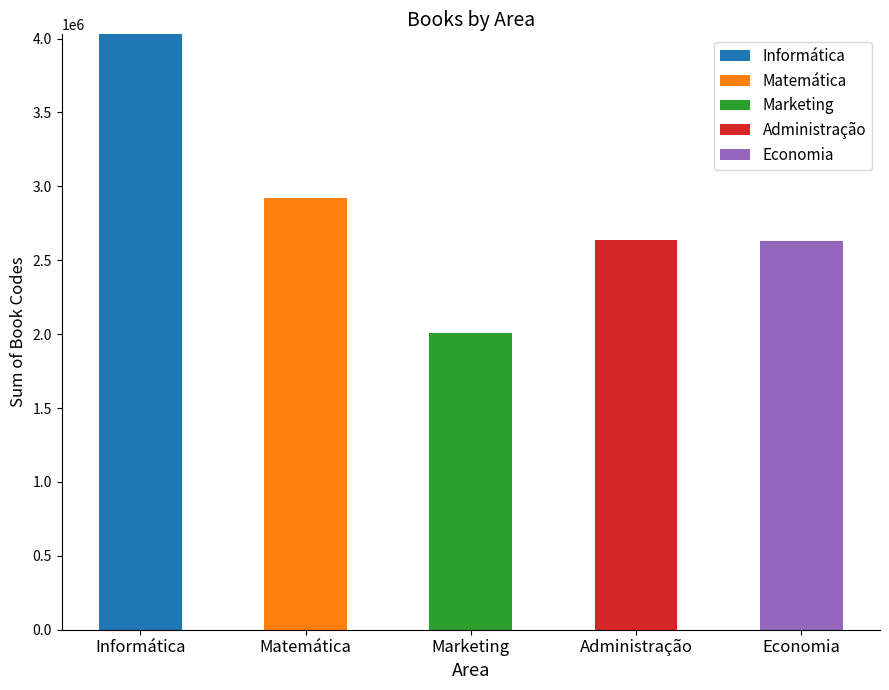

What is the maximum value for Informática?

4028451